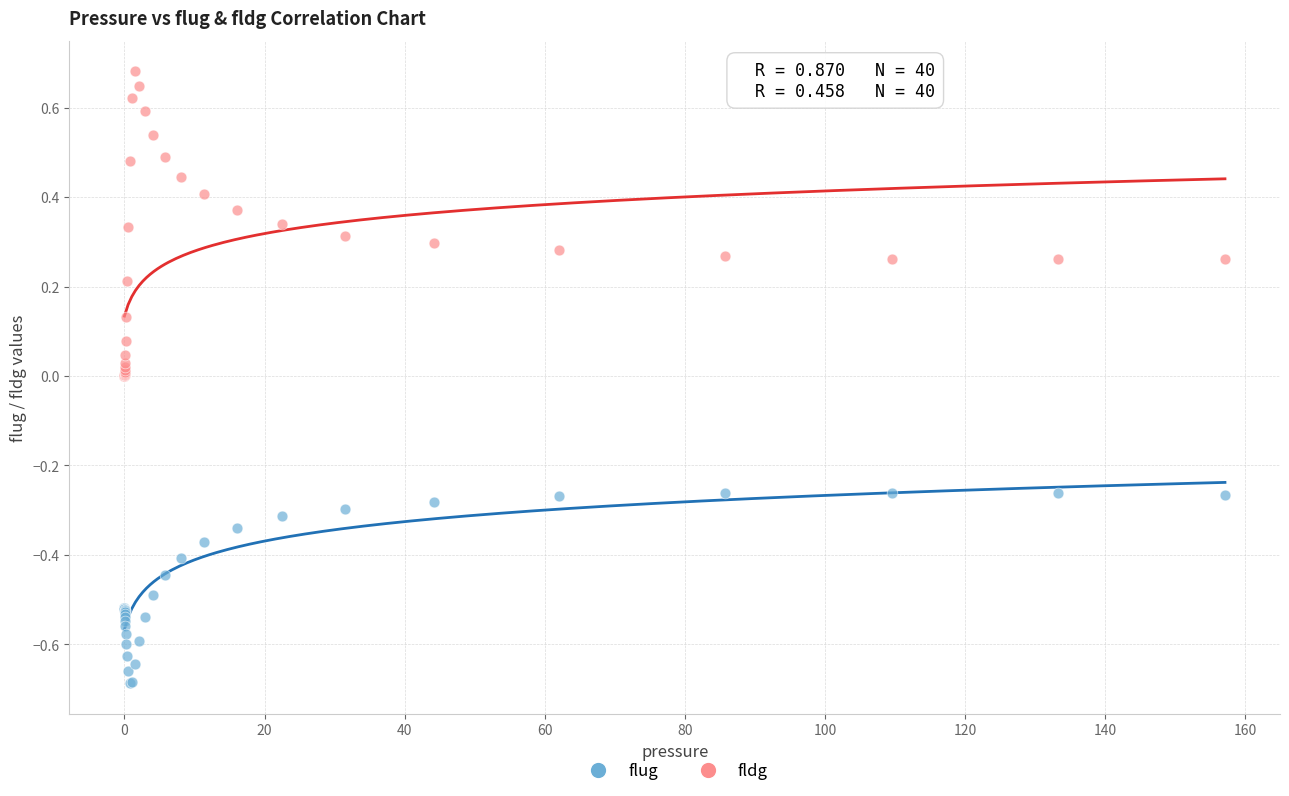

What is the X range (max minus min) for the scatter plot?

157.1